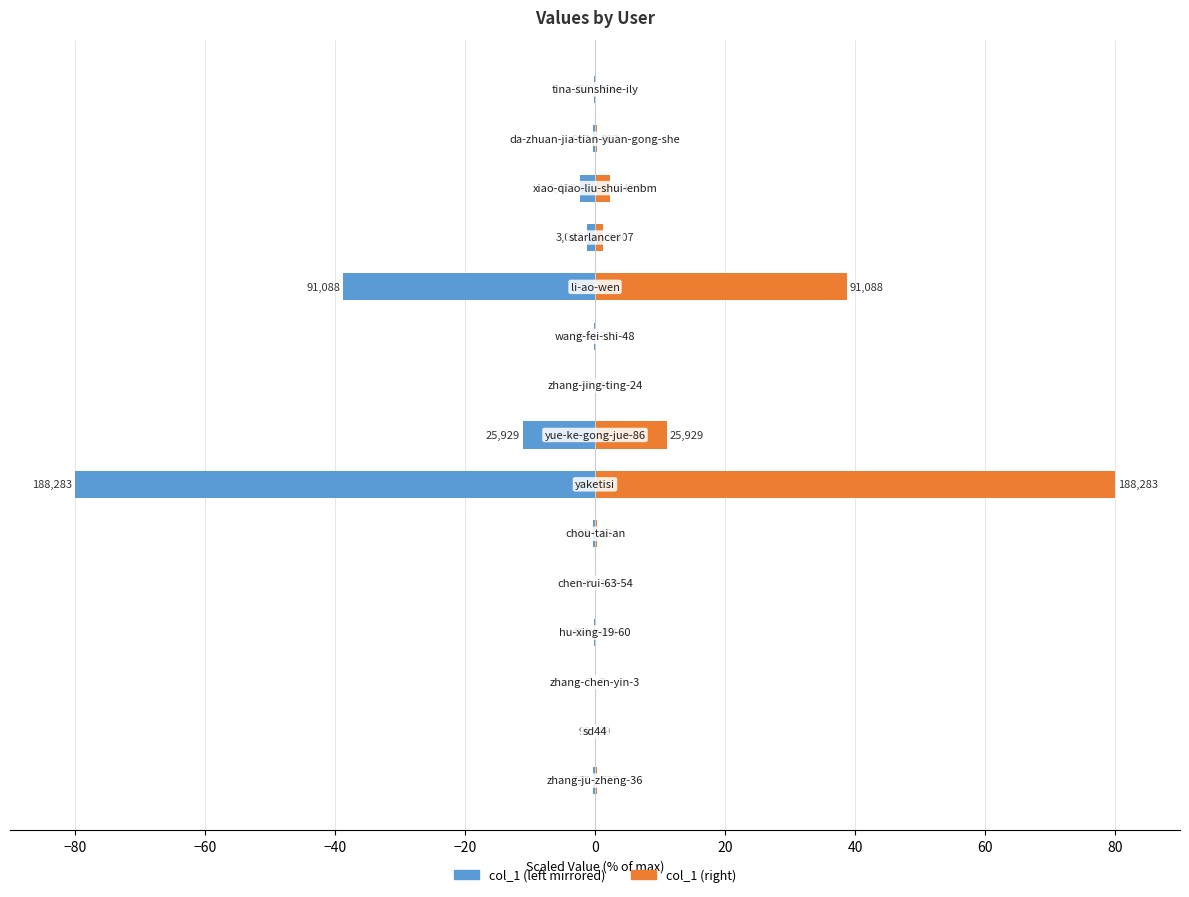

What is the maximum value shown in the chart?

80.0